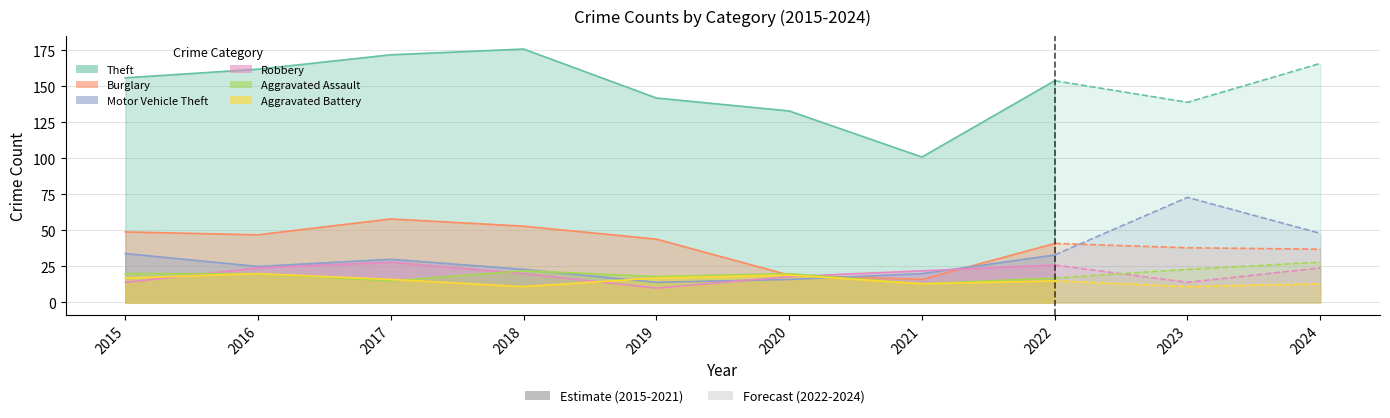

At how many categories does at least one series exceed 148?

6